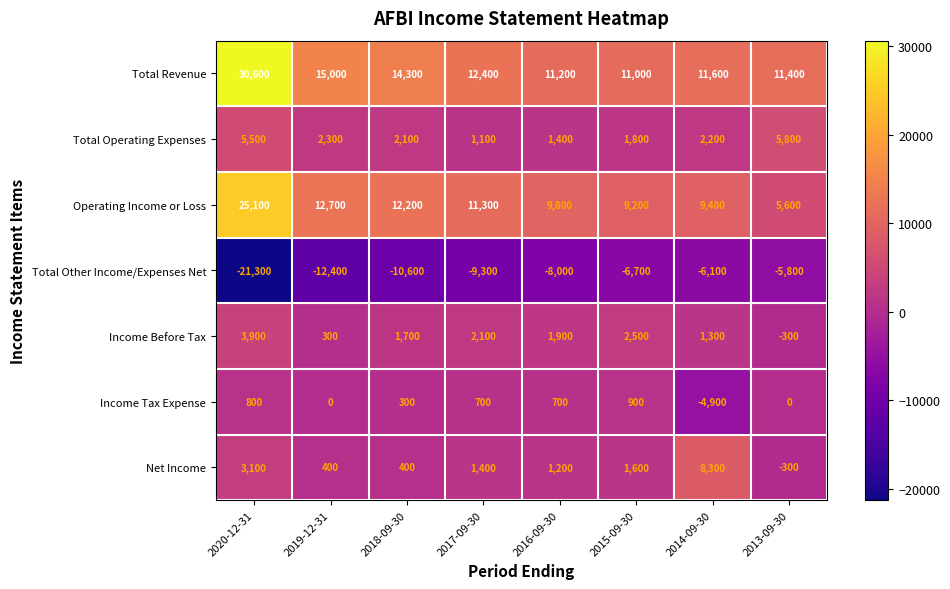

The Total Other Income/Expenses Net series shows -14904 at 2020-12-31. True or false?

False